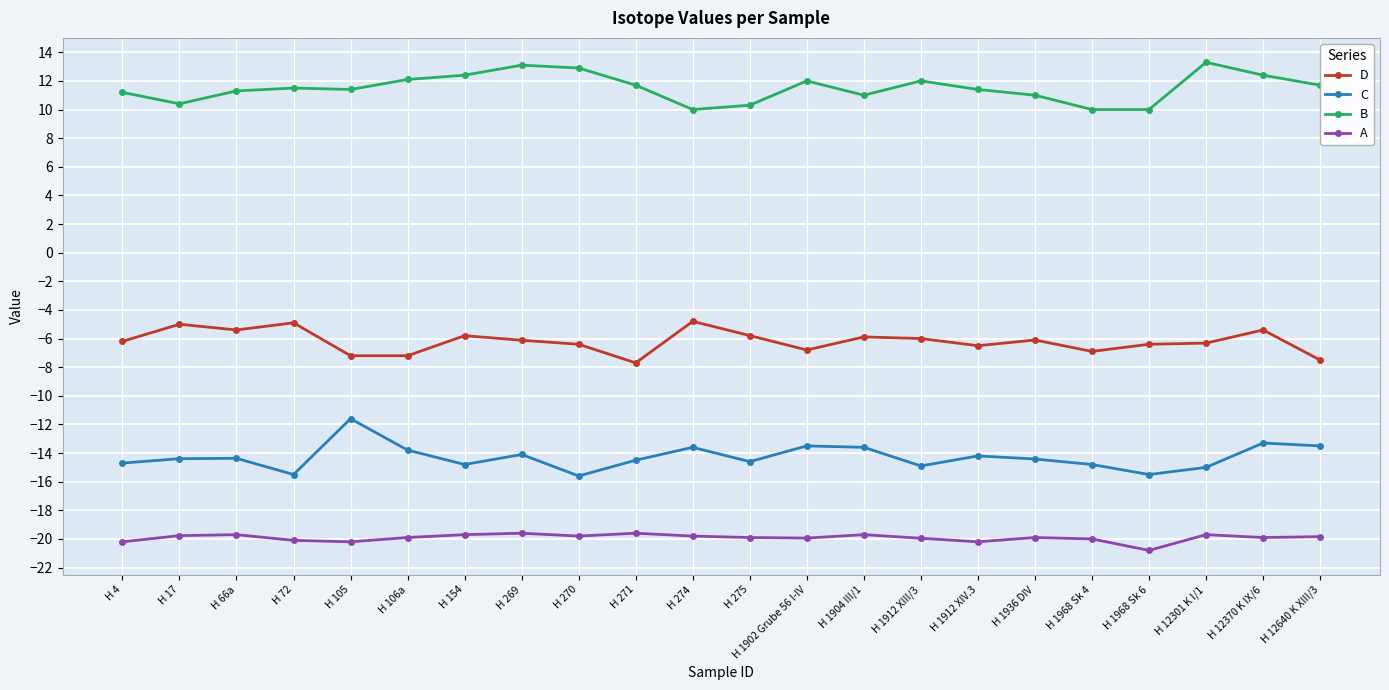

Where does the C series first go above -14?

H 105